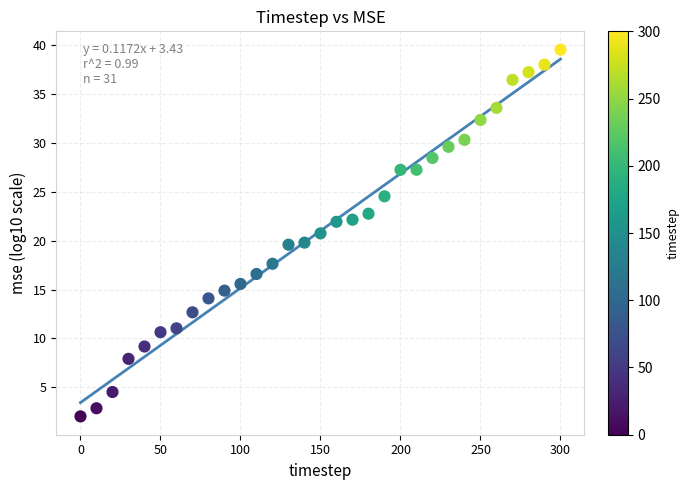

What is the range of Y values (max minus min)?

37.5